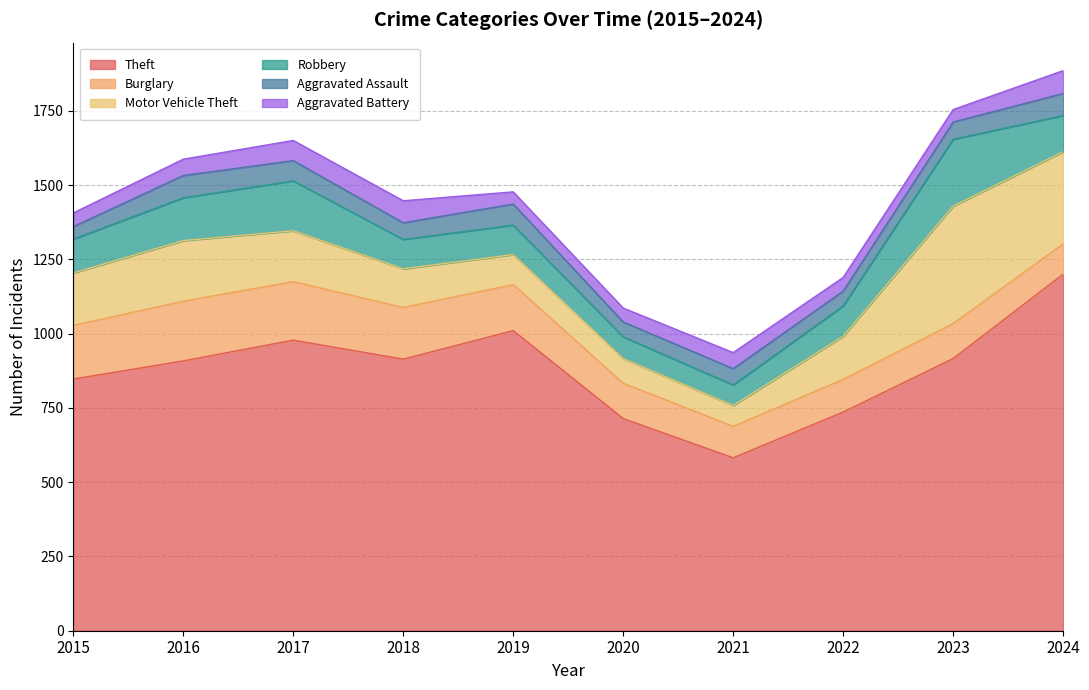

What is the sum of the Theft values at 2017 and 2024?

2178